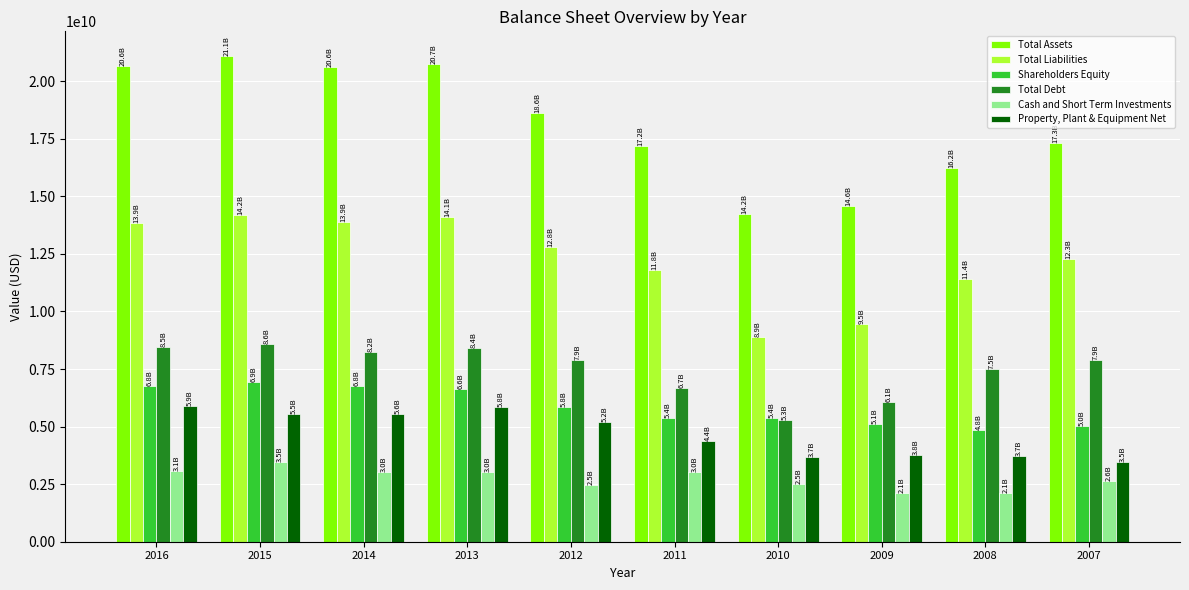

The Total Liabilities series shows 5988049527 at 2010. True or false?

False